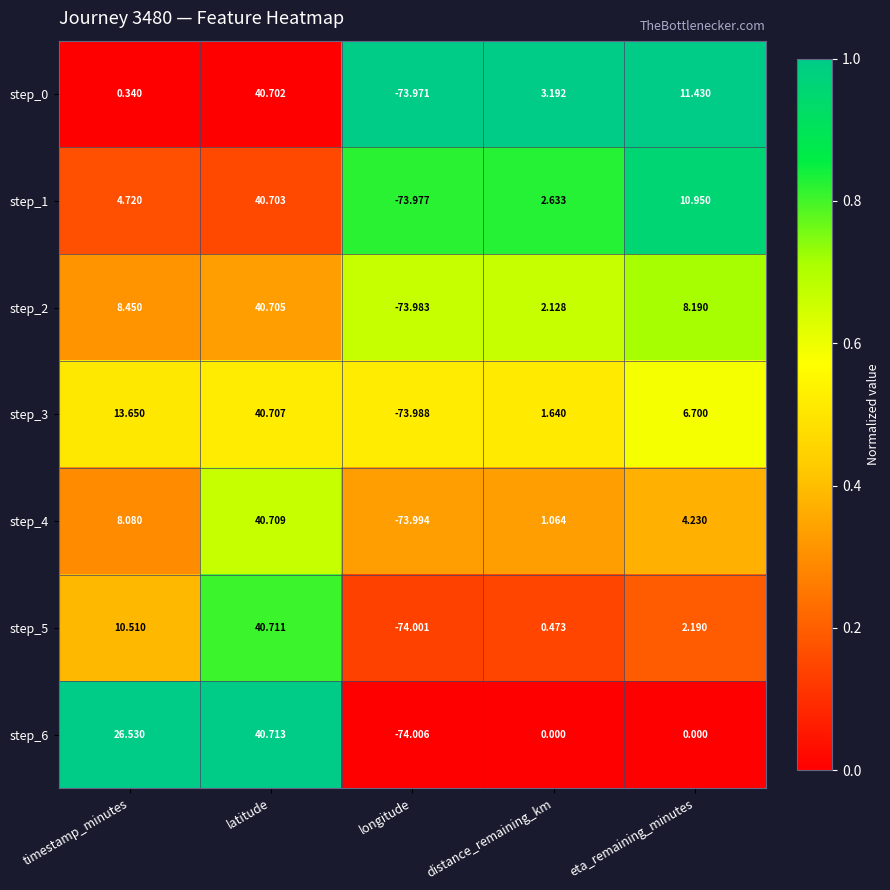

At which category does the chart reach its minimum across all series?

longitude